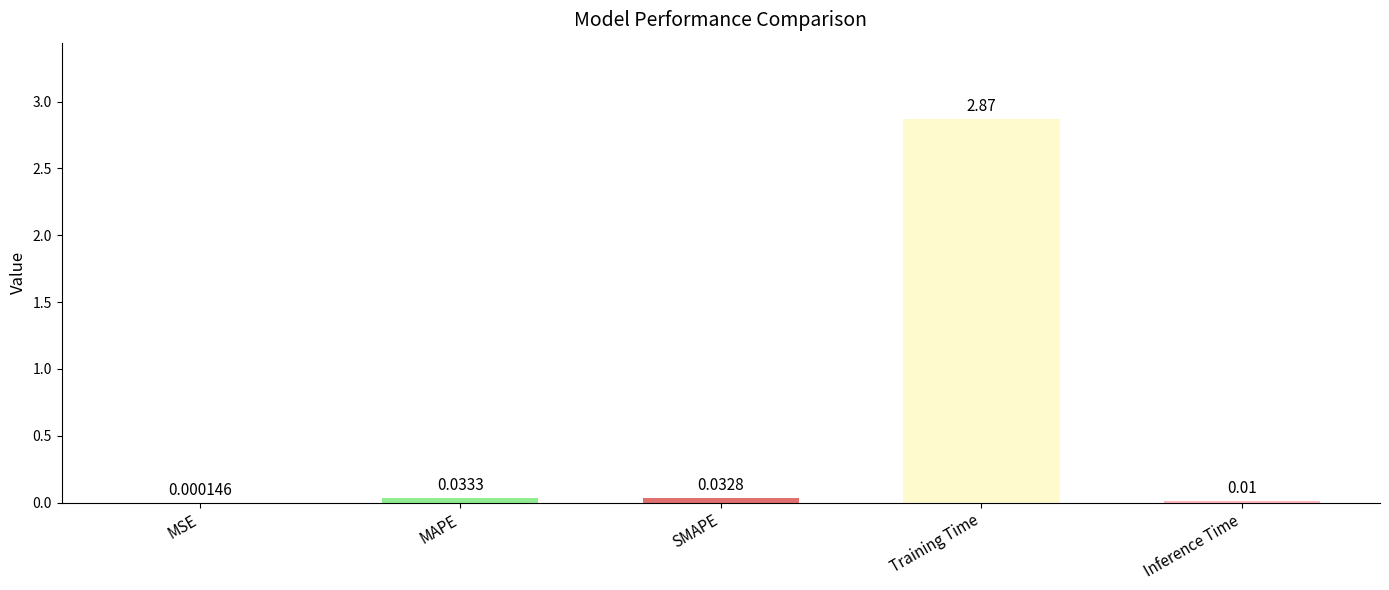

Which category has the highest value across all series?

Training Time